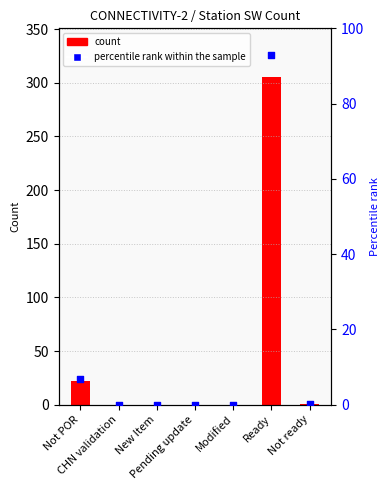

What is the total value across all series at Not POR?

28.7